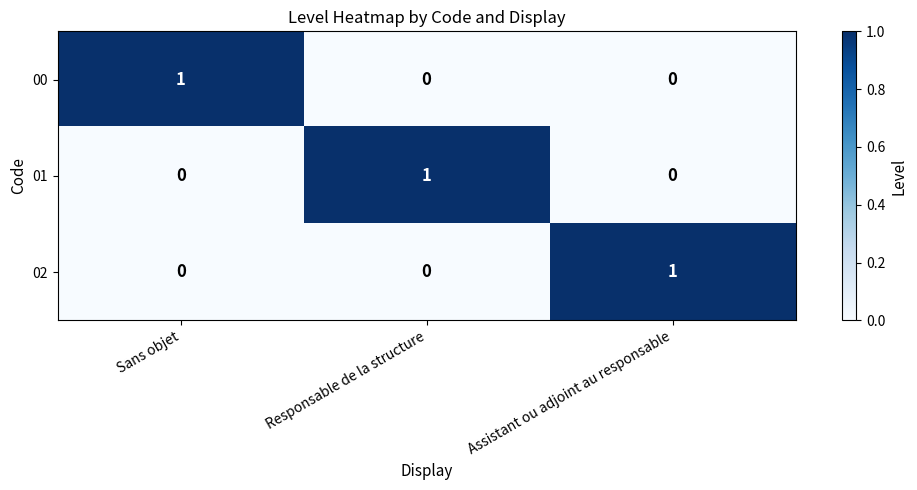

Is it true that 02 equals 0 at Responsable de la structure?

True